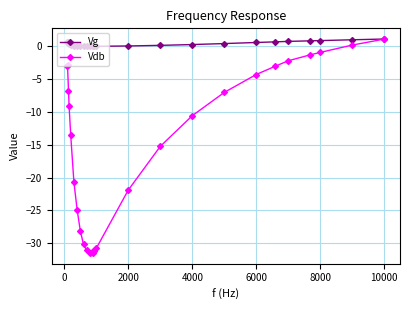

Does the chart display data point markers on the line(s)?

Yes